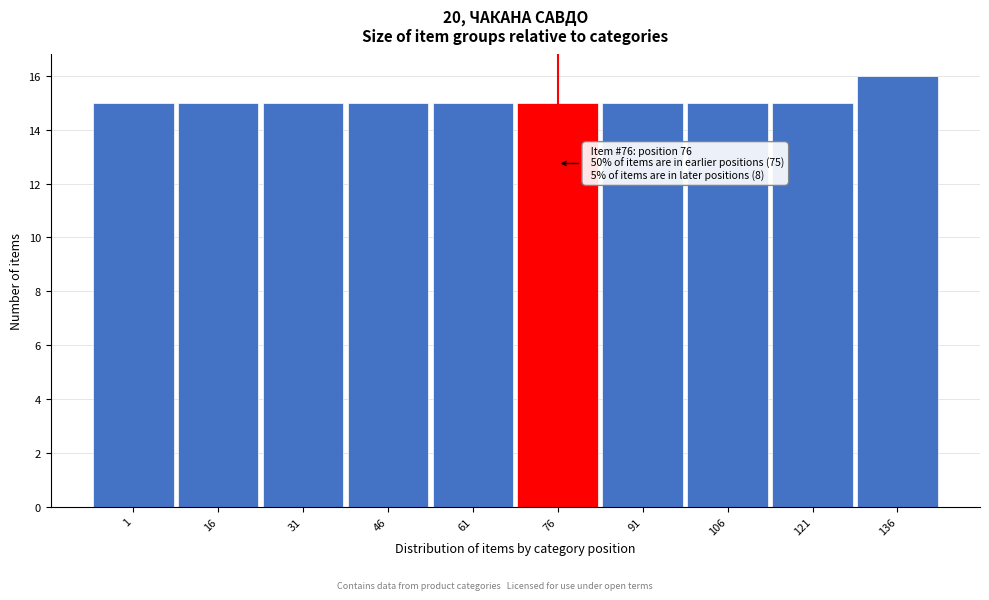

Reading left to right, what are all the values shown in this chart?

1=15	16=15	31=15	46=15	61=15	76=15	91=15	106=15	121=15	136=16